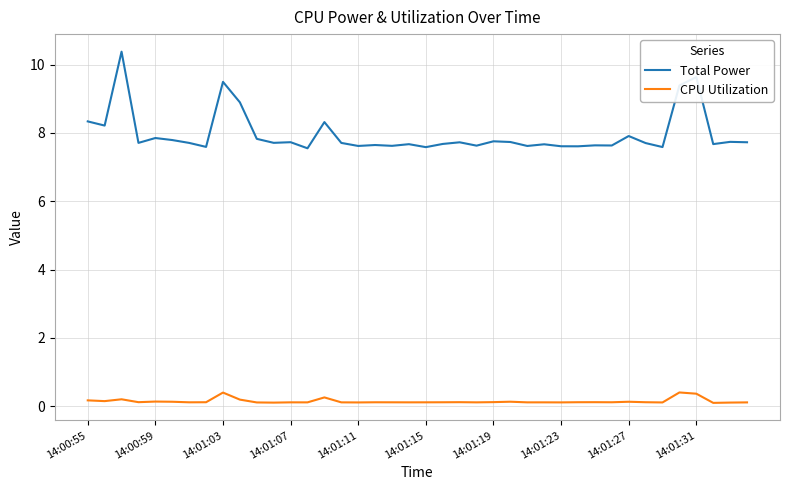

What is the sum of all CPU Utilization values?

5.9